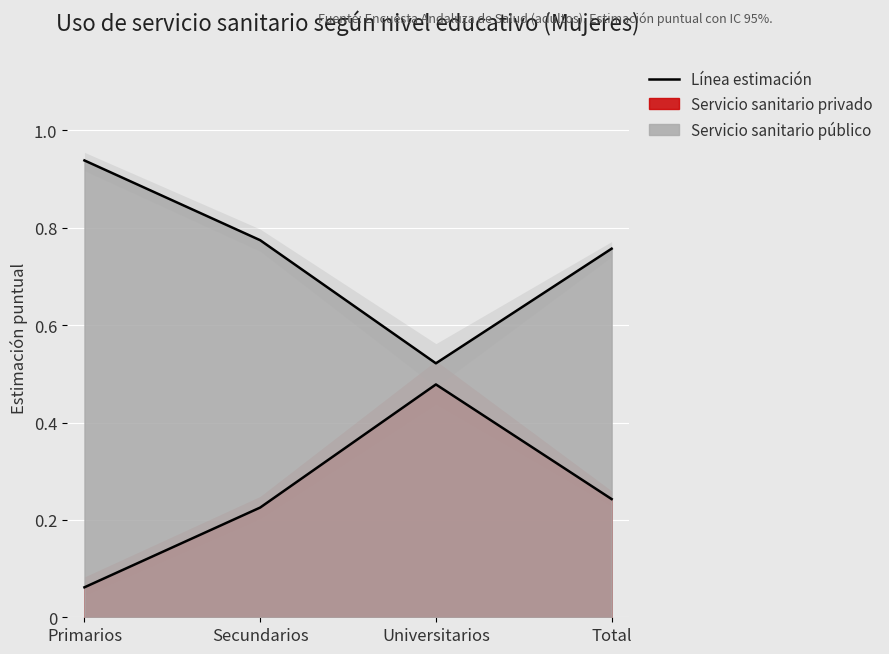

True or false: Servicio sanitario privado and Servicio sanitario público cross at least once.

False